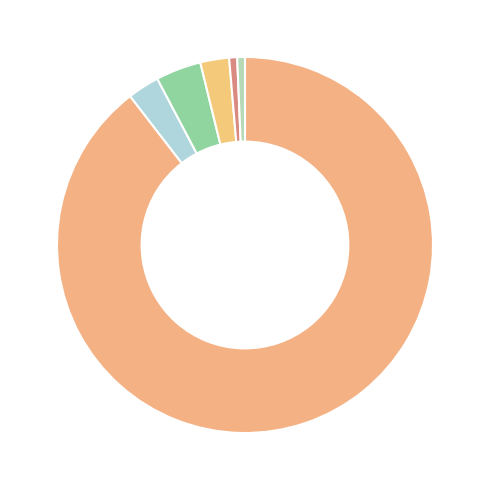

How many segments does this pie chart have?

6